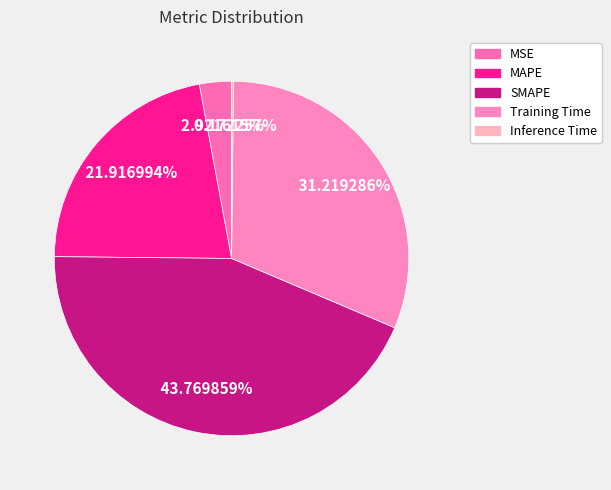

What is the smallest slice in the pie chart?

Inference Time